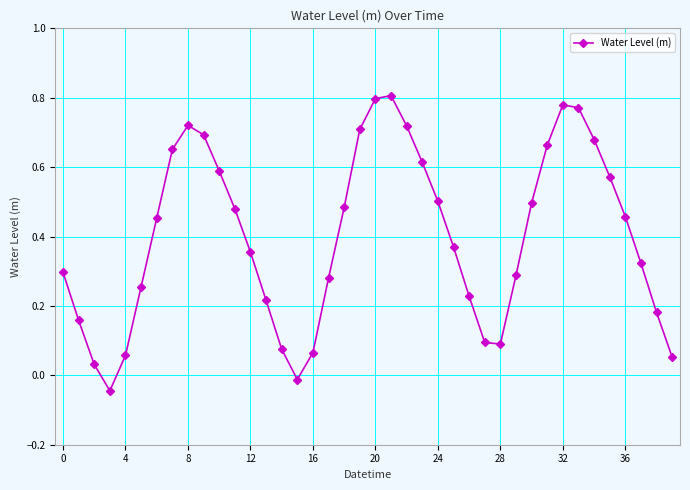

What is the sum of all values?

16.0